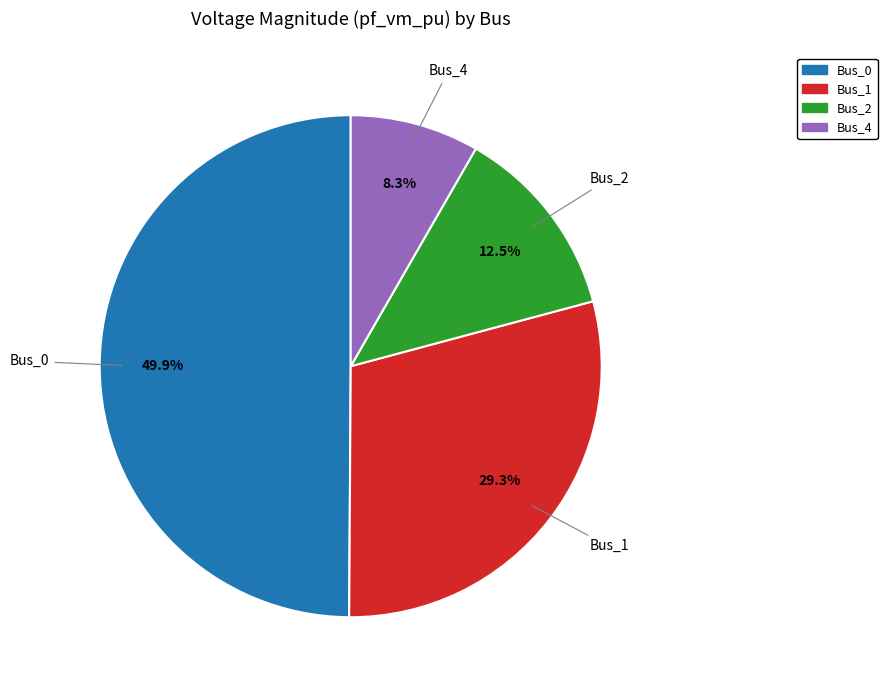

How many slices are in this pie chart?

4